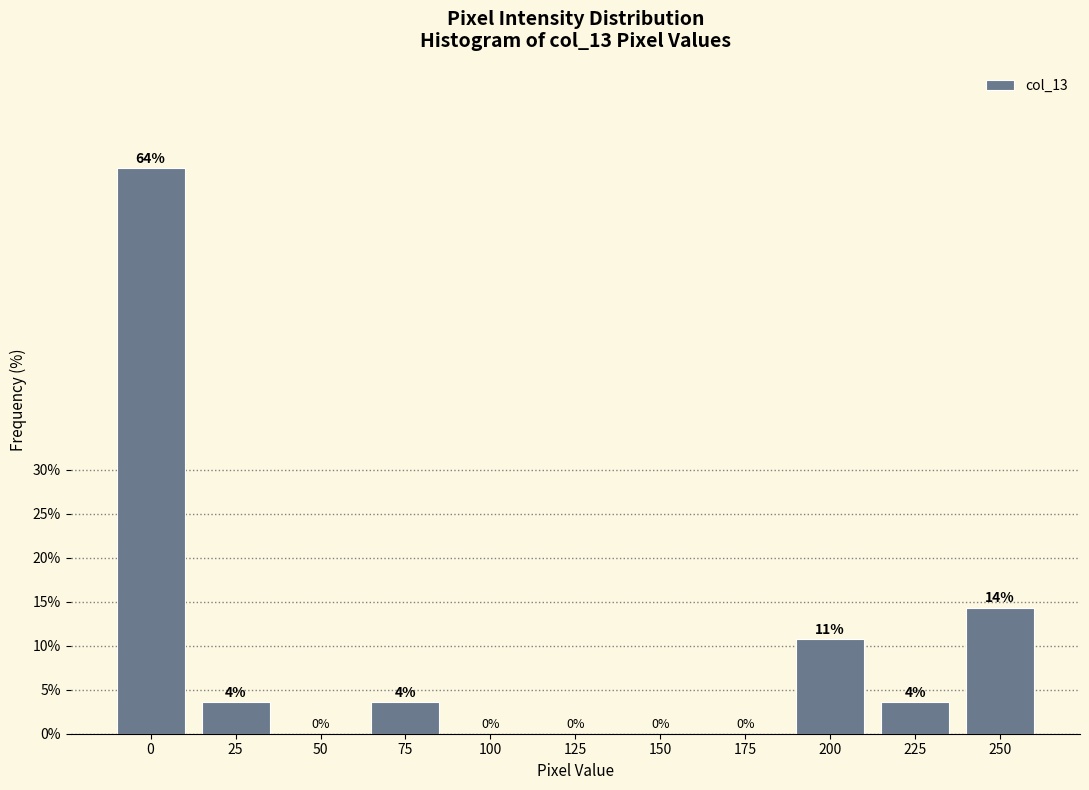

Where is the data nearest to the value 32?

250